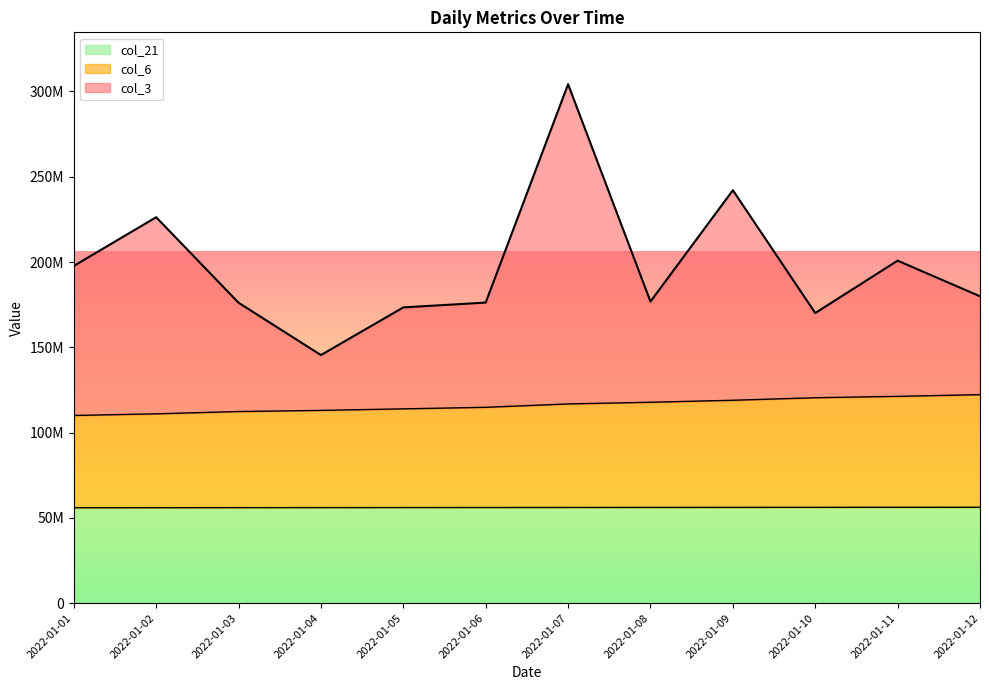

What is the greatest value displayed?

304259723.1